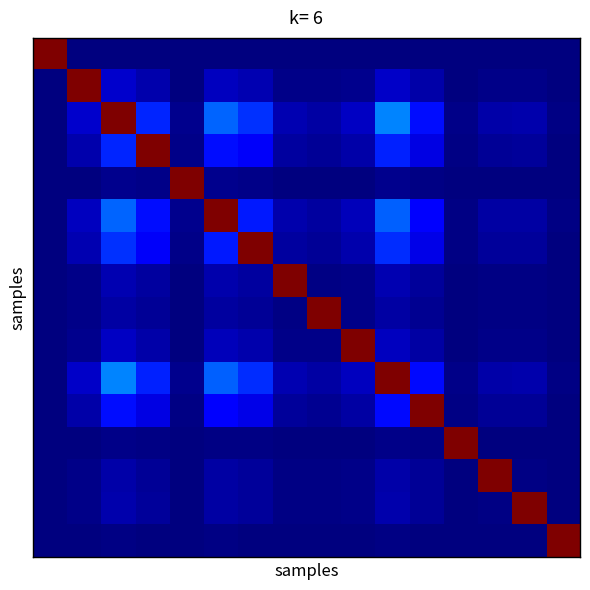

What is the greatest value displayed?

1.0